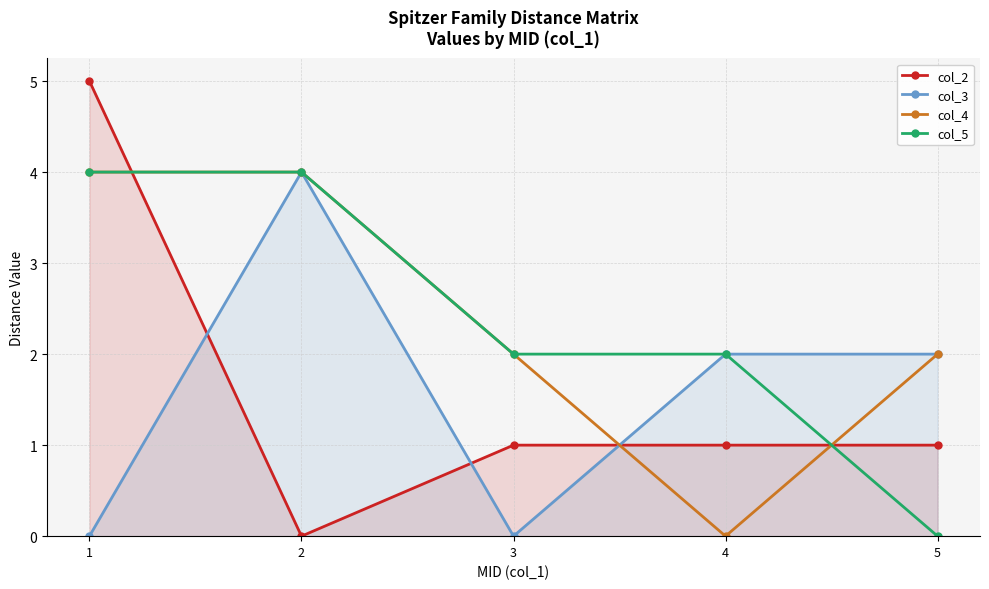

Which series has the largest total across all categories?

col_4